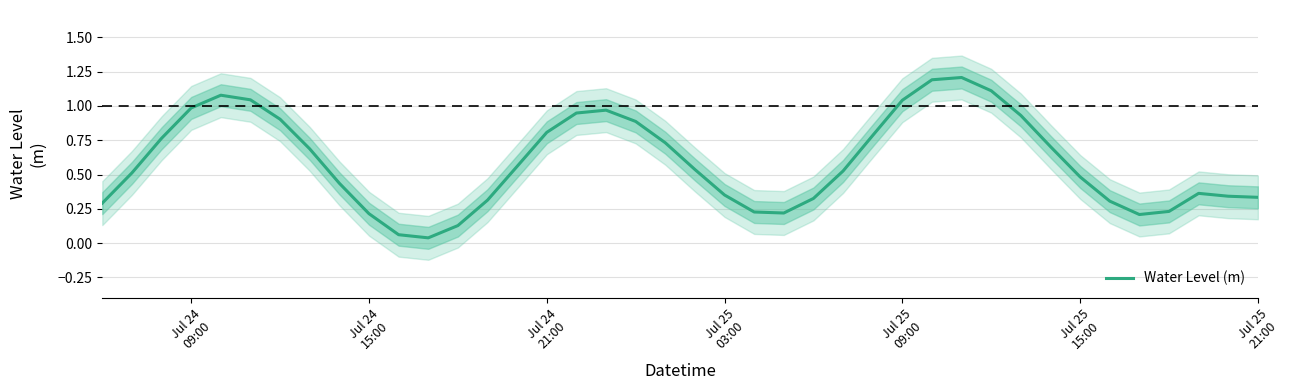

How many interior local valleys (lower than both neighbors) does the data have?

3